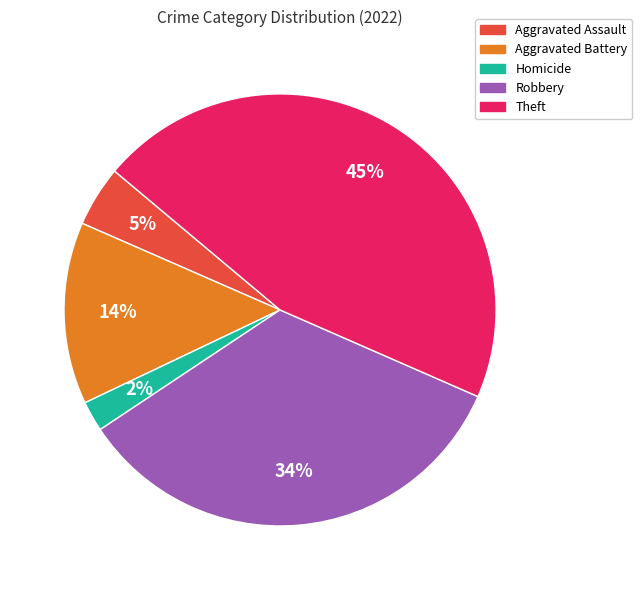

Is there any slice that represents more than half of the pie?

No